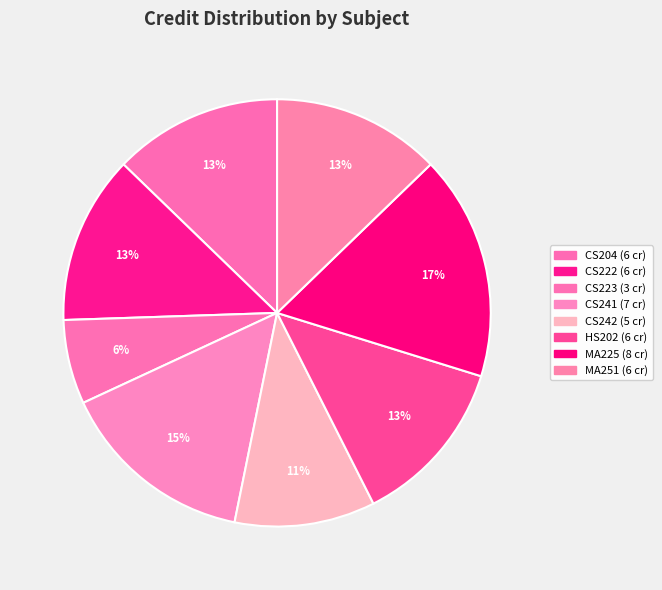

Which has a higher value, CS223 or CS241?

CS241